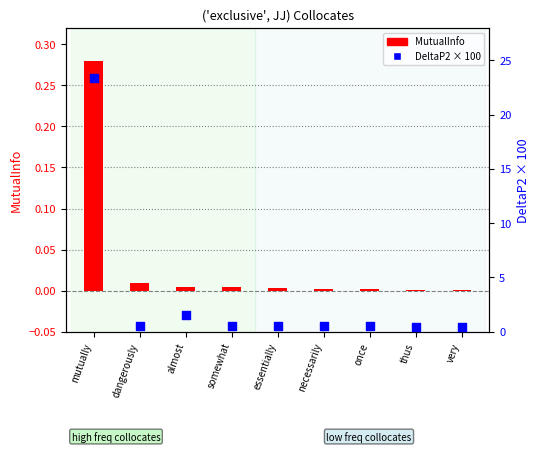

What are all the series names shown in the legend?

MutualInfo, DeltaP2 (scaled×100)